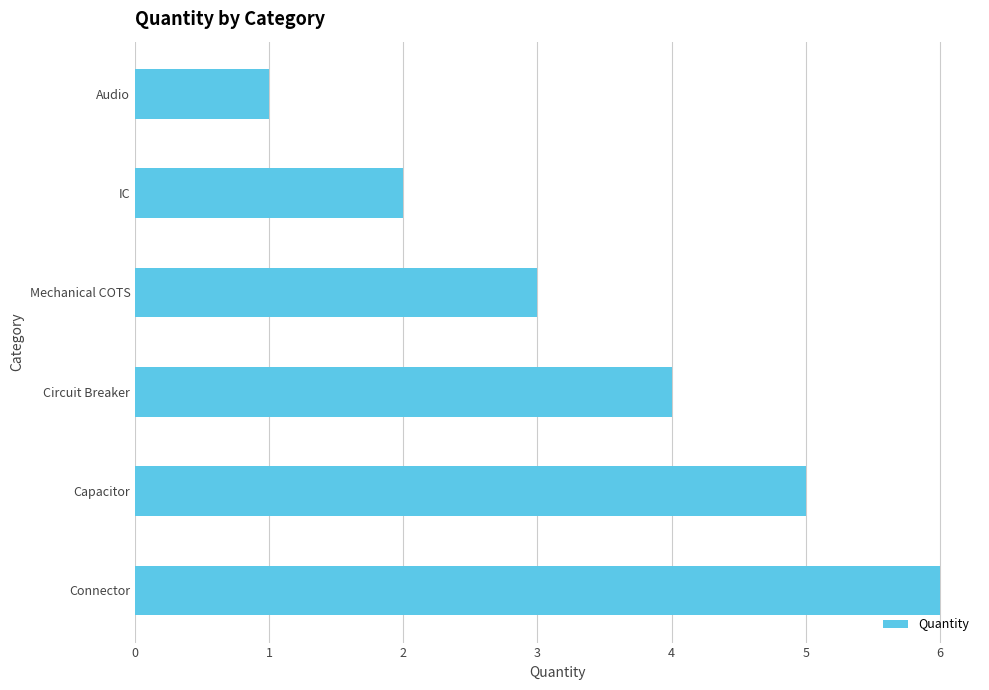

What is the greatest value displayed?

6